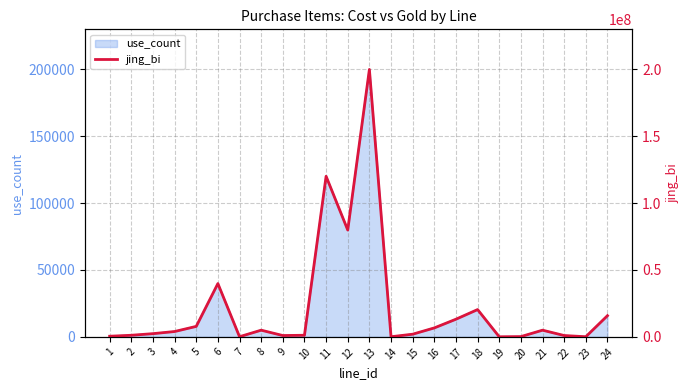

True or false: the data shows 480000 at 1.

True